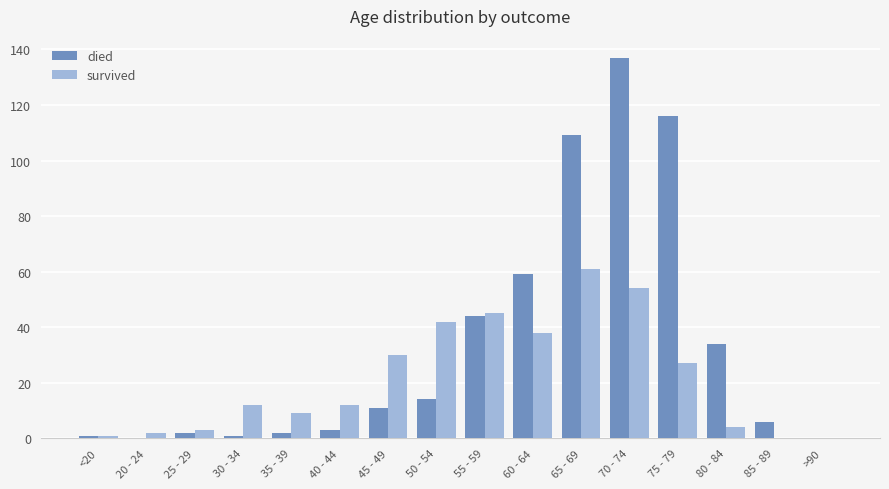

What are all the series names shown in the legend?

died, survived